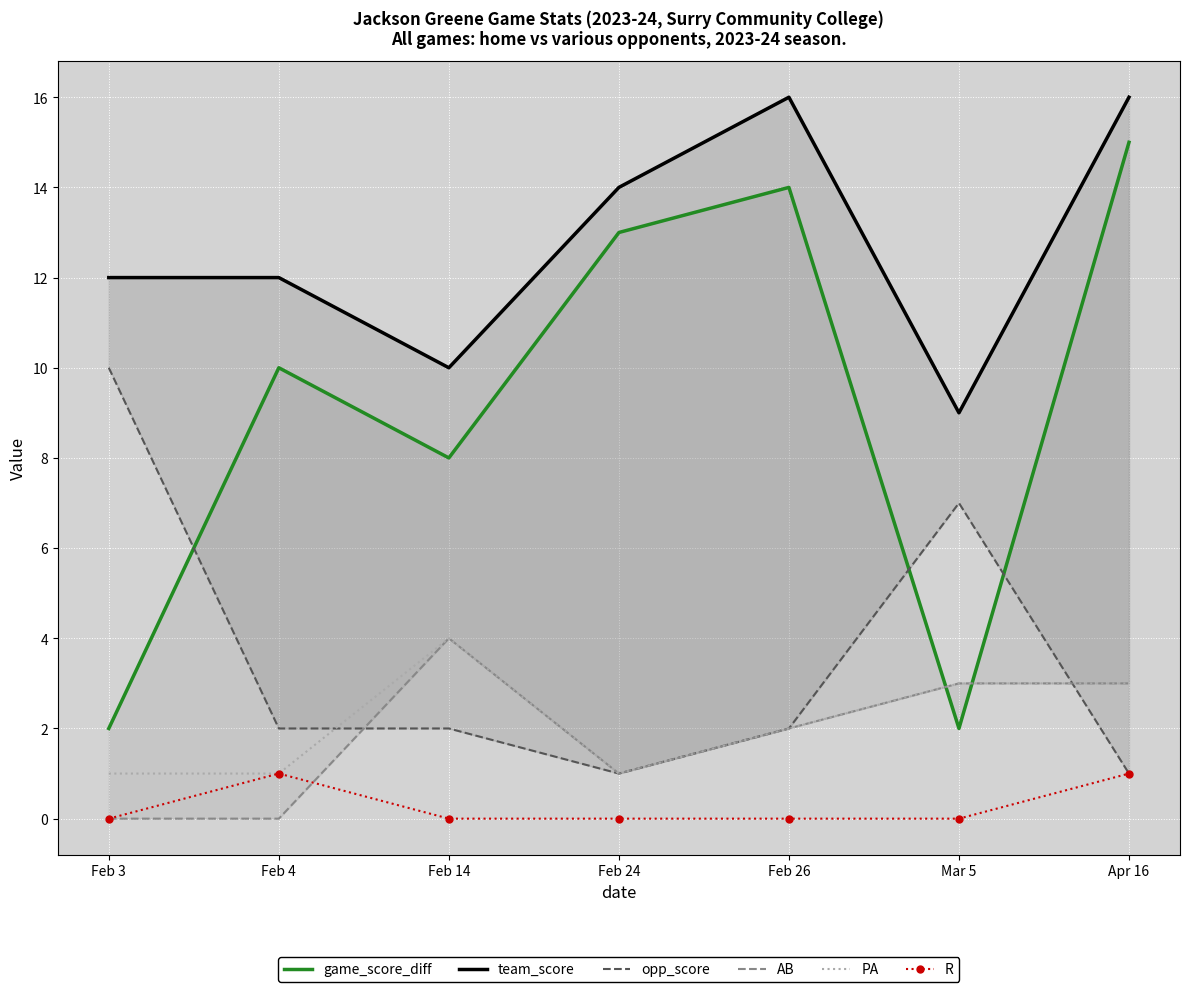

What is the total value across all series at Feb 14?

28